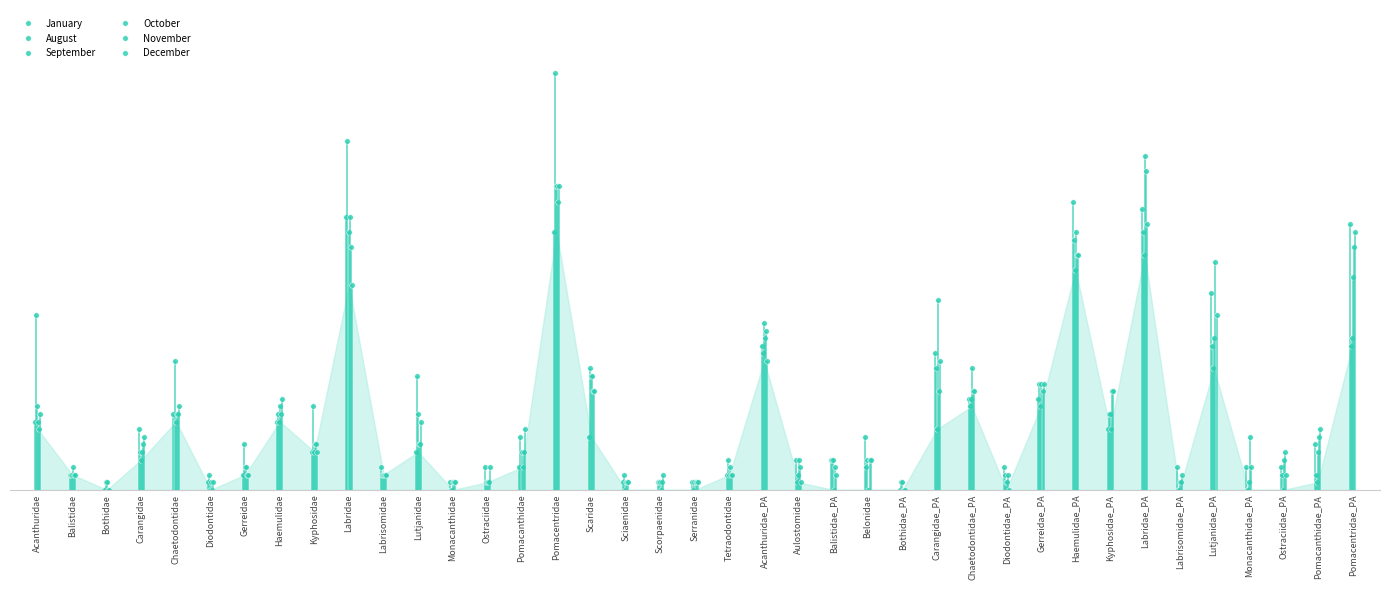

Is the value of August at Gerreidae greater than the value of September at Lutjanidae_PA?

No